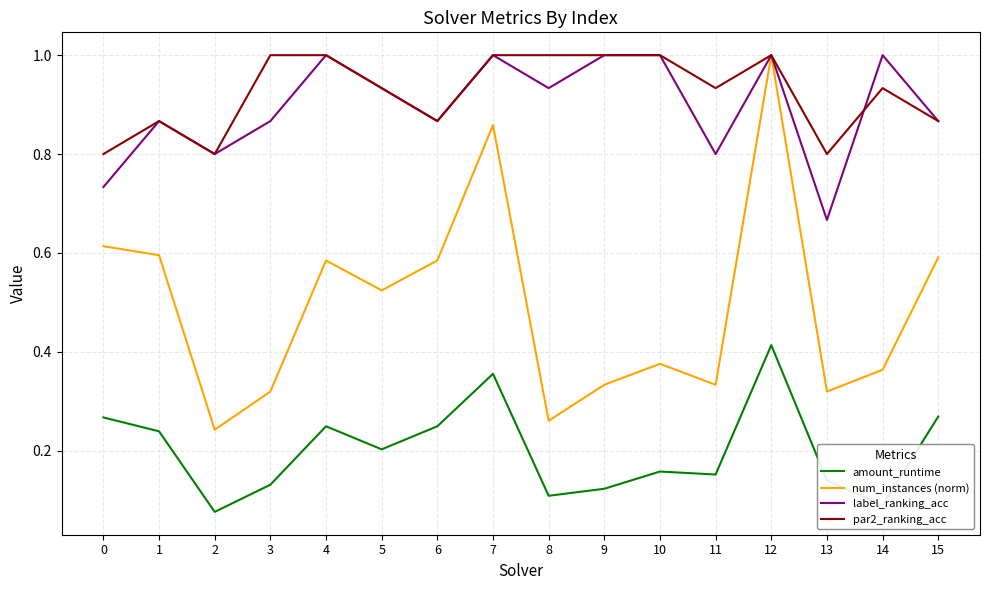

How many categories are shown in the chart?

16